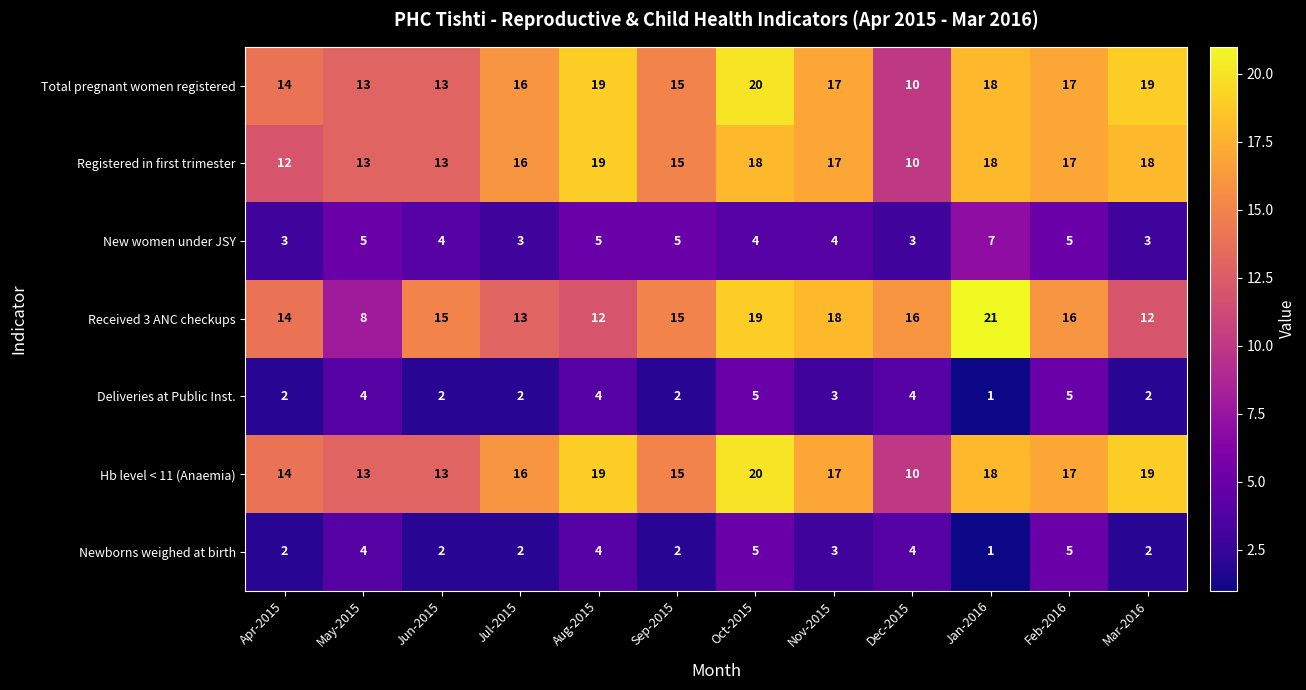

True or false: Received 3 ANC checkups has a value of 38 at Jan-2016.

False